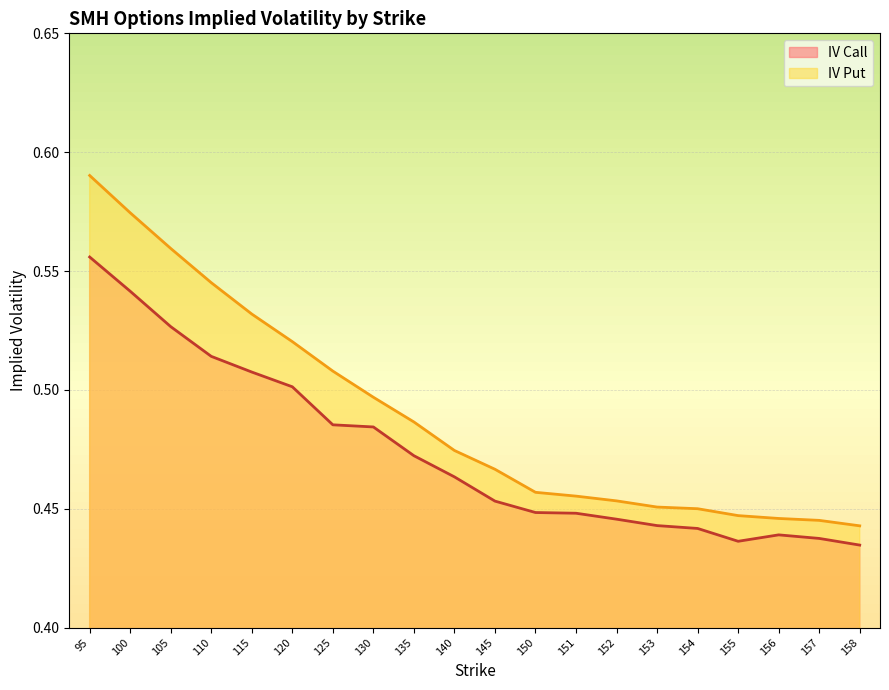

True or false: iv_put and iv_call intersect in this chart.

False